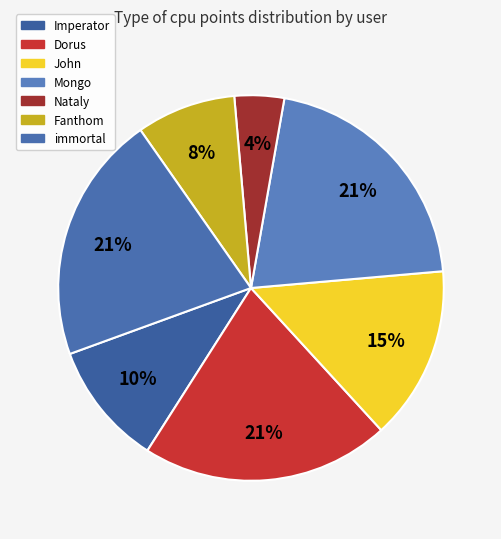

To the nearest percent, what is the combined percentage of Mongo and immortal?

42%